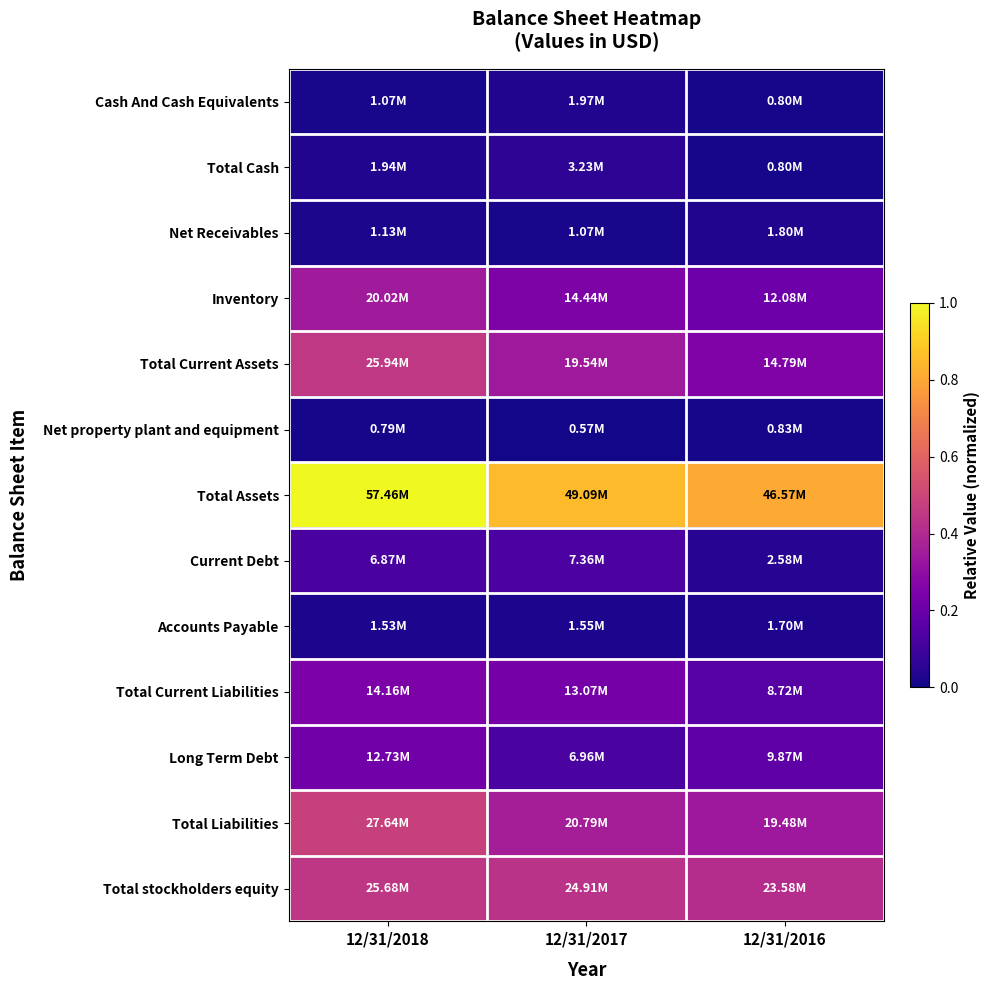

Between 12/31/2018 and 12/31/2016, which is larger?

12/31/2018